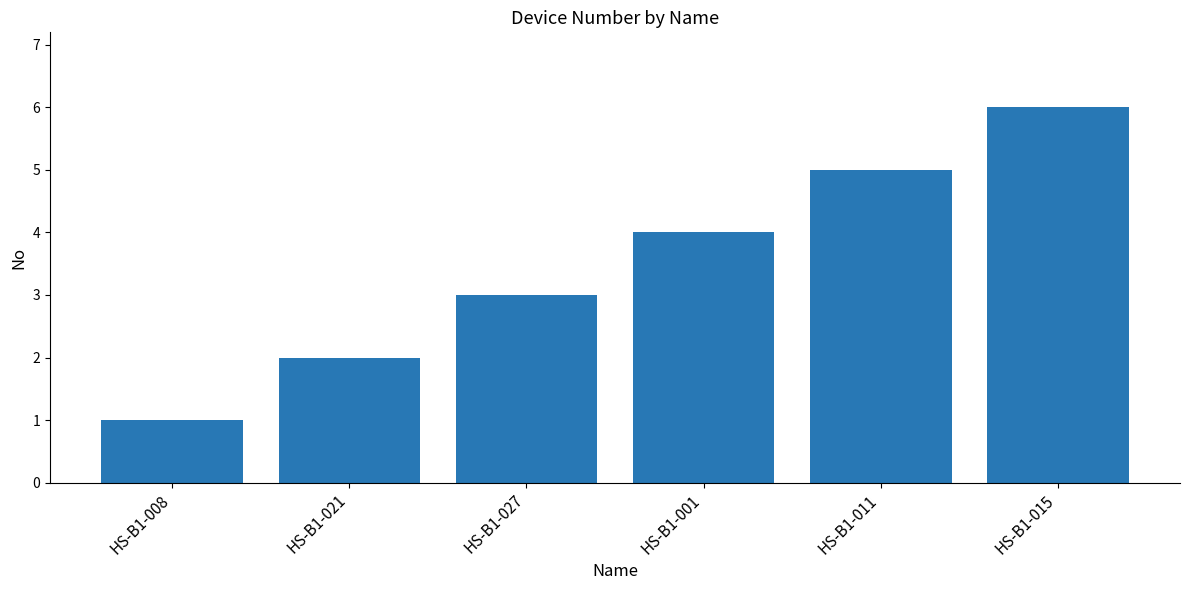

Rank the categories by value from lowest to highest.

HS-B1-008, HS-B1-021, HS-B1-027, HS-B1-001, HS-B1-011, HS-B1-015